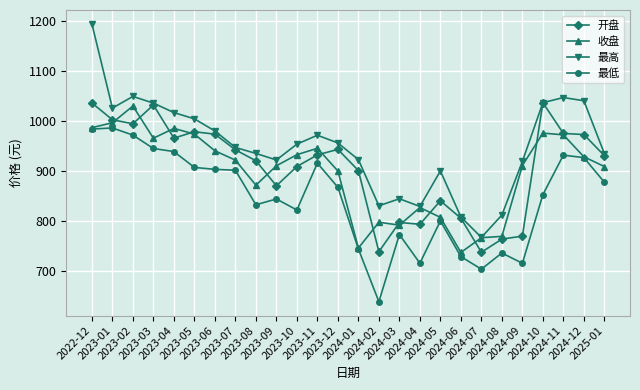

What position from the right is 2024-09?

5